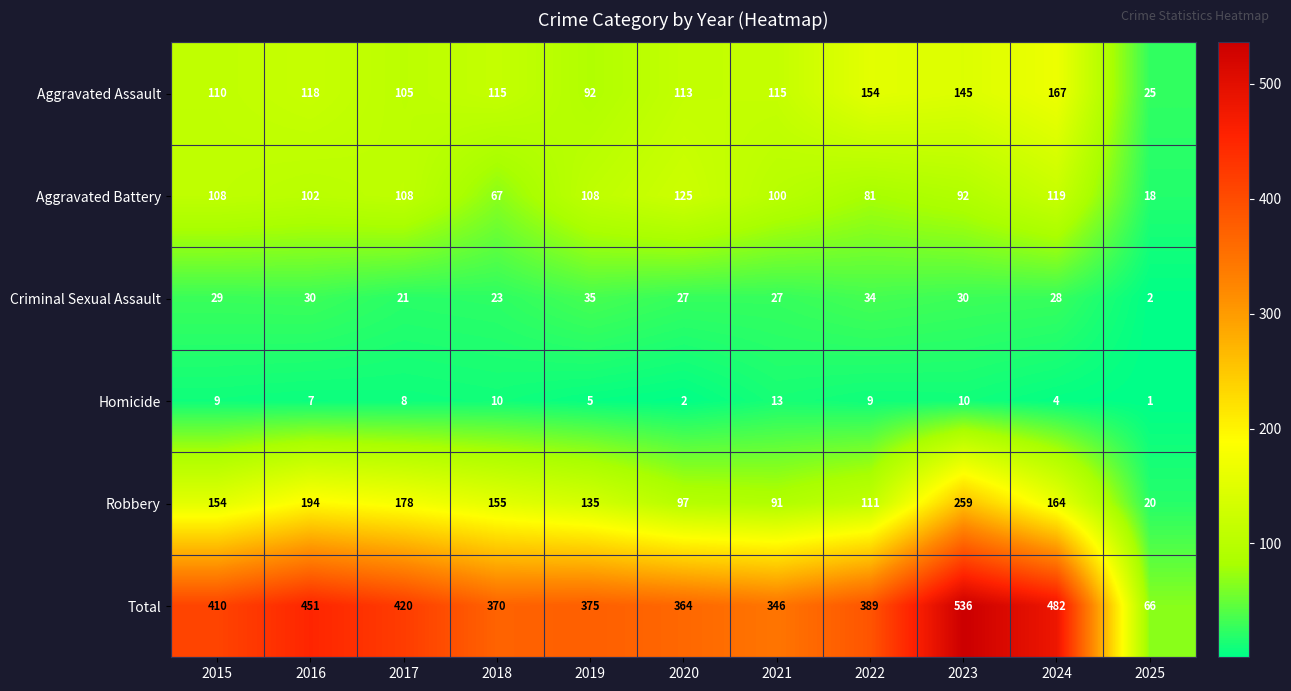

The value of Total at 2016 is 207. True or false?

False